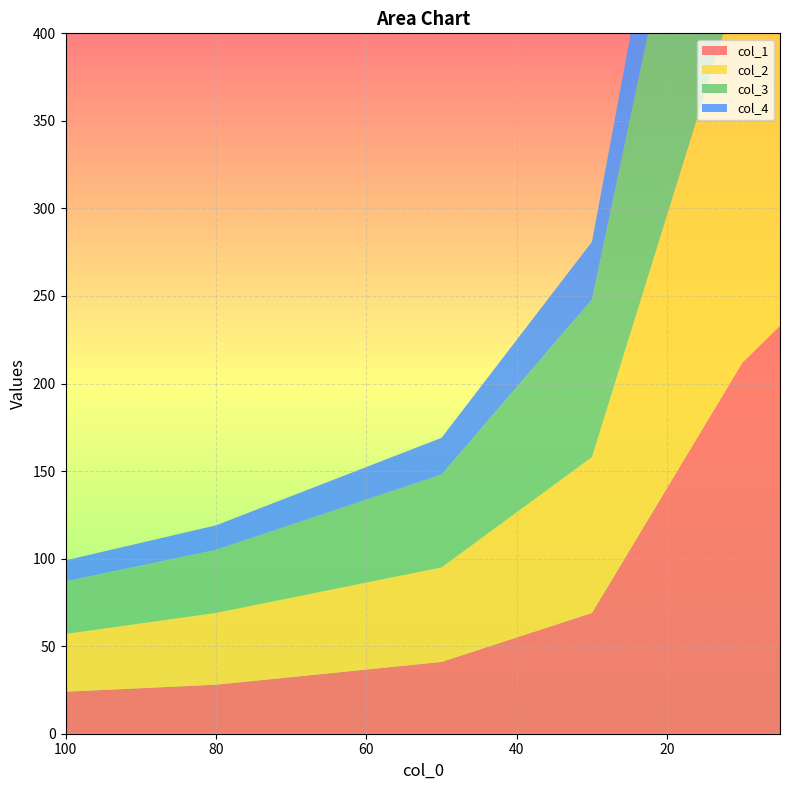

Reading left to right, transcribe all the data shown in this chart.

col_1: 100=24	80=28	50=41	30=69	10=212	5=233
col_2: 100=33	80=41	50=54	30=89	10=223	5=352
col_3: 100=30	80=36	50=53	30=90	10=221	5=359
col_4: 100=12	80=14	50=21	30=33	10=86	5=125